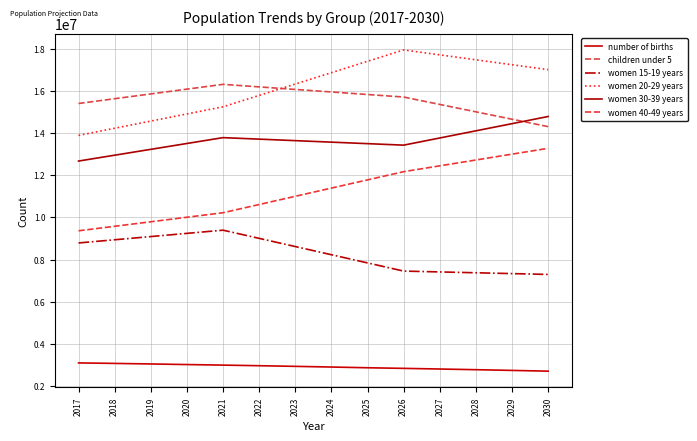

What is the total value across all series at 2022?

68264044